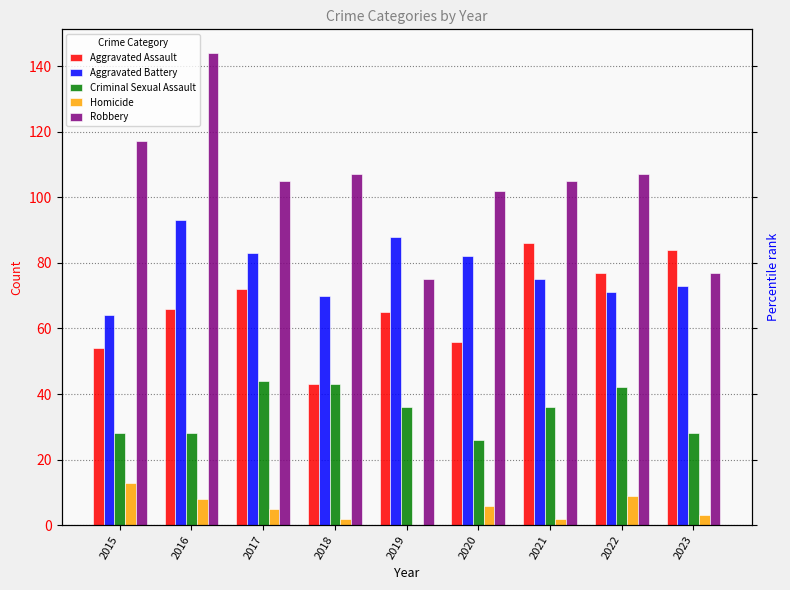

What are all the series names shown in the legend?

Aggravated Assault, Aggravated Battery, Criminal Sexual Assault, Homicide, Robbery